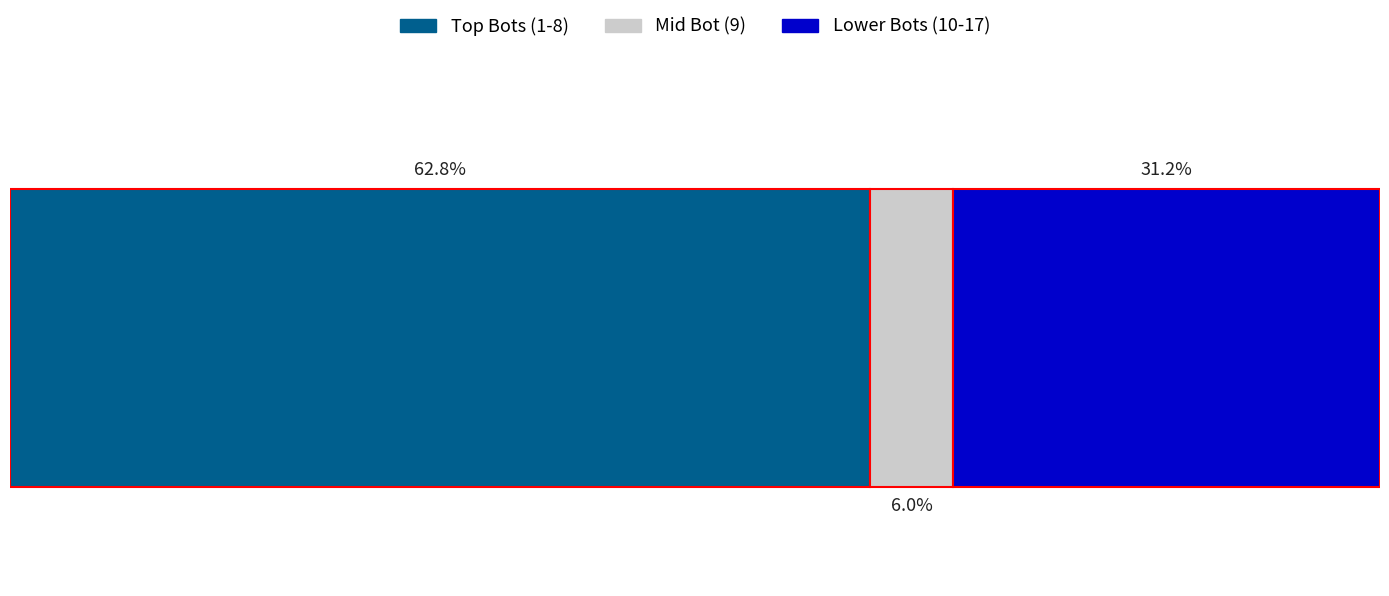

What are all the series names shown in the legend?

Top Bots (1-8), Mid Bot (9), Lower Bots (10-17)